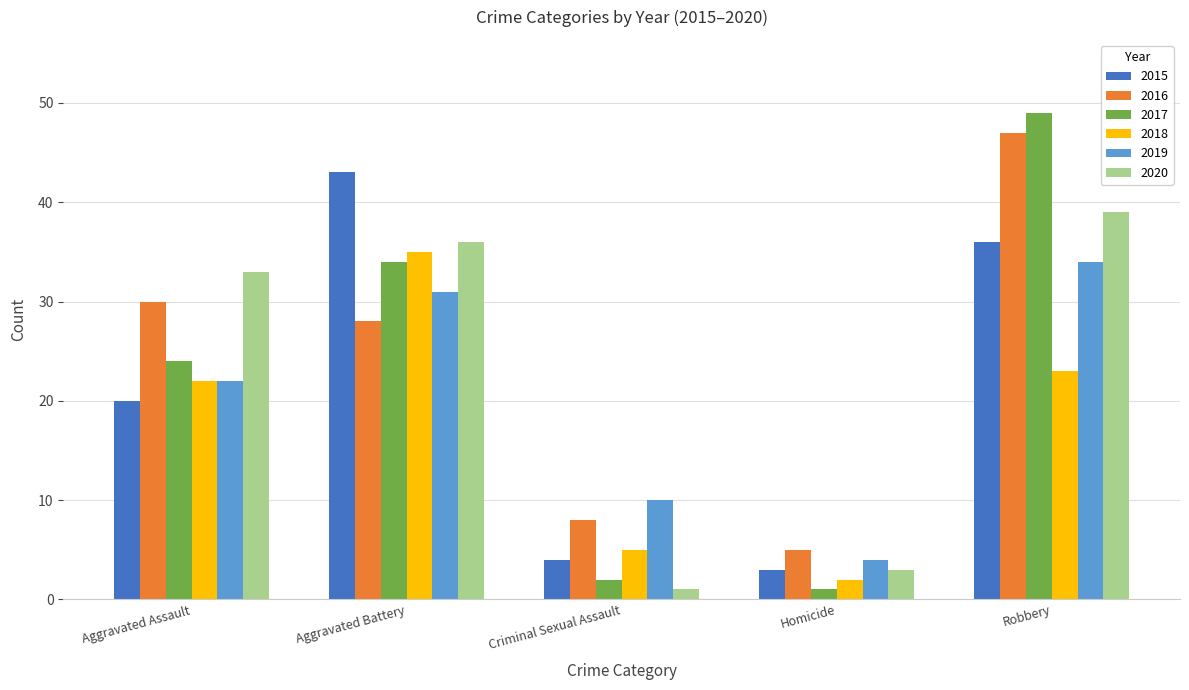

Reading right to left, transcribe all the data shown in this chart.

2015: Robbery=36	Homicide=3	Criminal Sexual Assault=4	Aggravated Battery=43	Aggravated Assault=20
2016: Robbery=47	Homicide=5	Criminal Sexual Assault=8	Aggravated Battery=28	Aggravated Assault=30
2017: Robbery=49	Homicide=1	Criminal Sexual Assault=2	Aggravated Battery=34	Aggravated Assault=24
2018: Robbery=23	Homicide=2	Criminal Sexual Assault=5	Aggravated Battery=35	Aggravated Assault=22
2019: Robbery=34	Homicide=4	Criminal Sexual Assault=10	Aggravated Battery=31	Aggravated Assault=22
2020: Robbery=39	Homicide=3	Criminal Sexual Assault=1	Aggravated Battery=36	Aggravated Assault=33